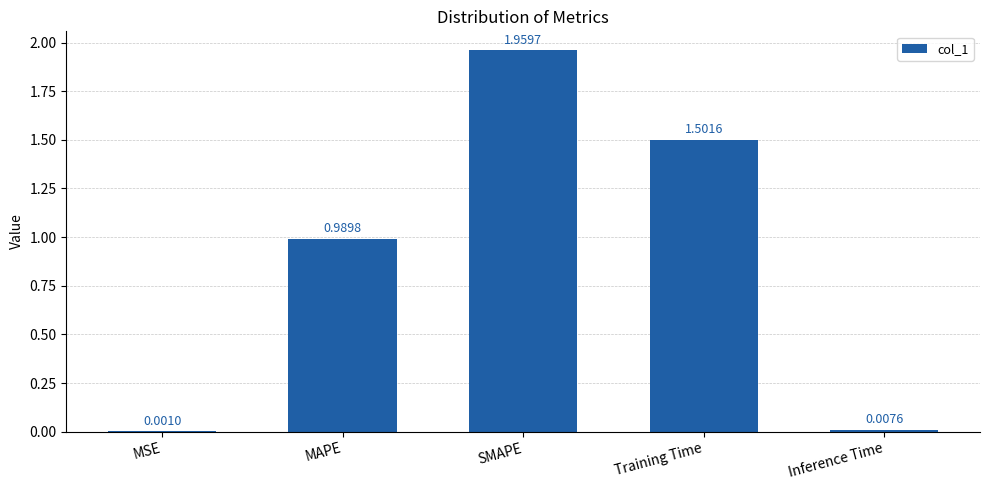

Where is the data nearest to the value 0?

MSE